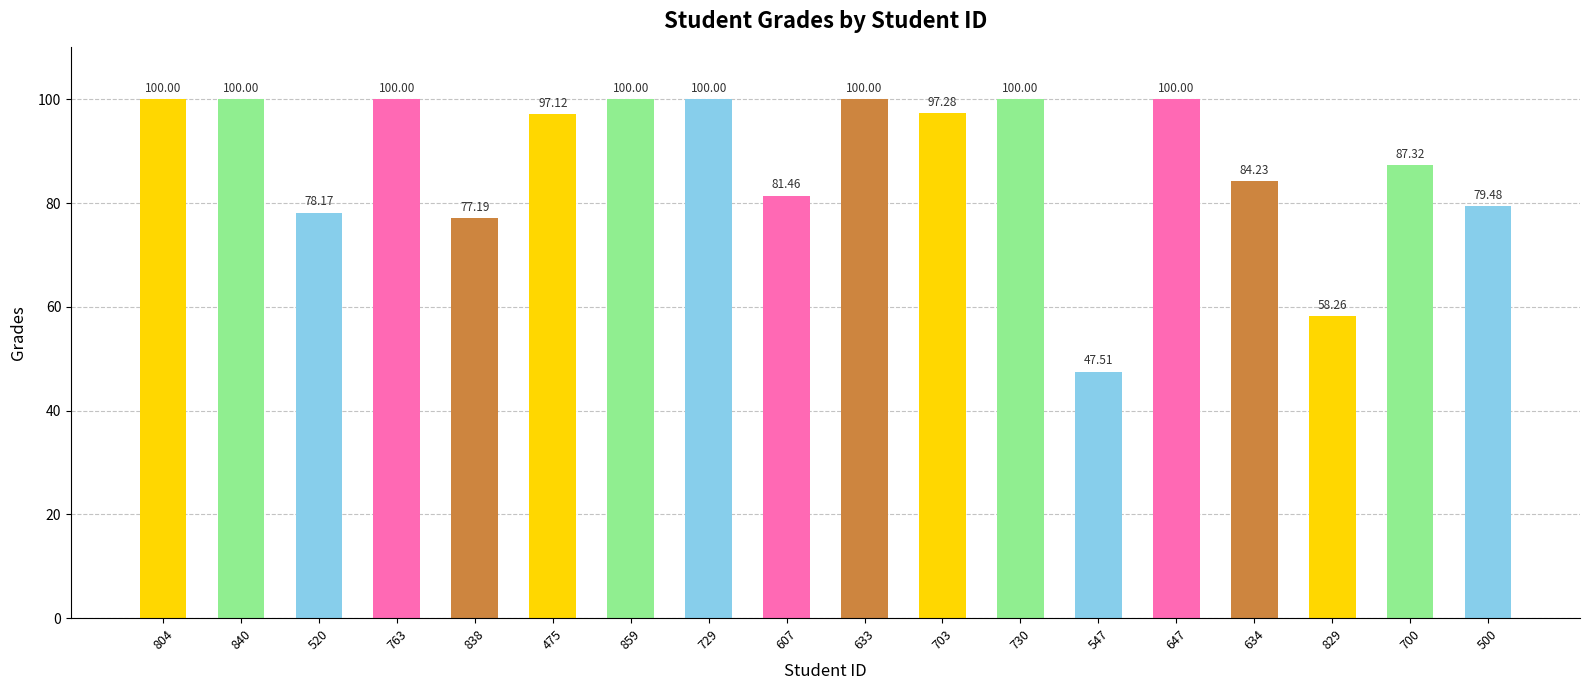

What is the value of the 16th bar from the left?

58.3